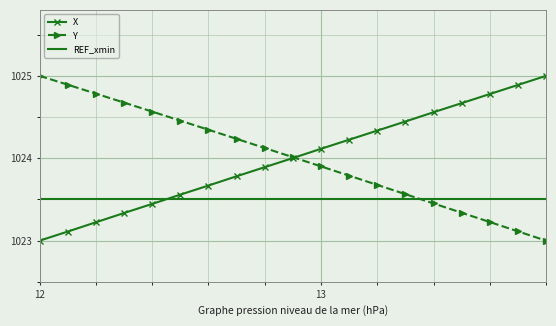

What is the maximum value for X?

1025.0